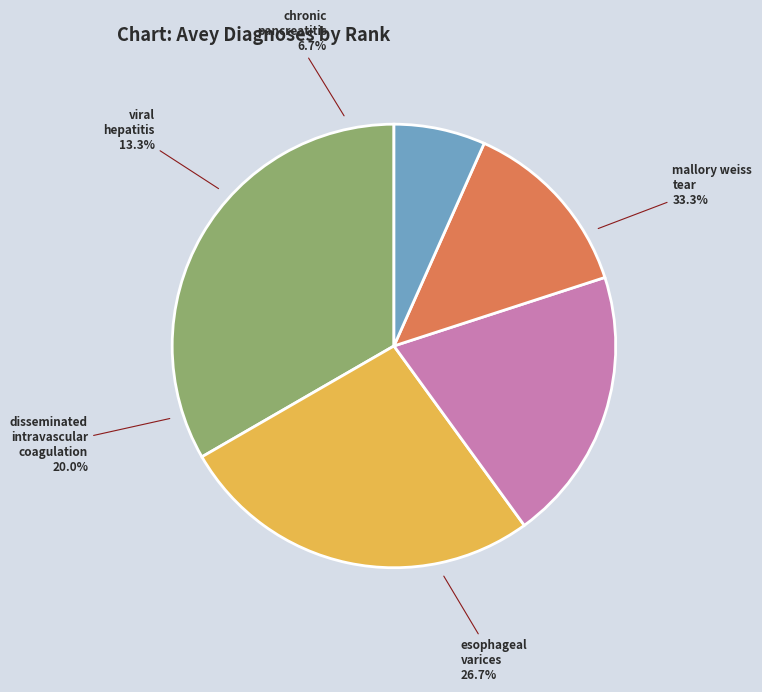

Combined, do esophageal varices and viral hepatitis account for over 50%?

No